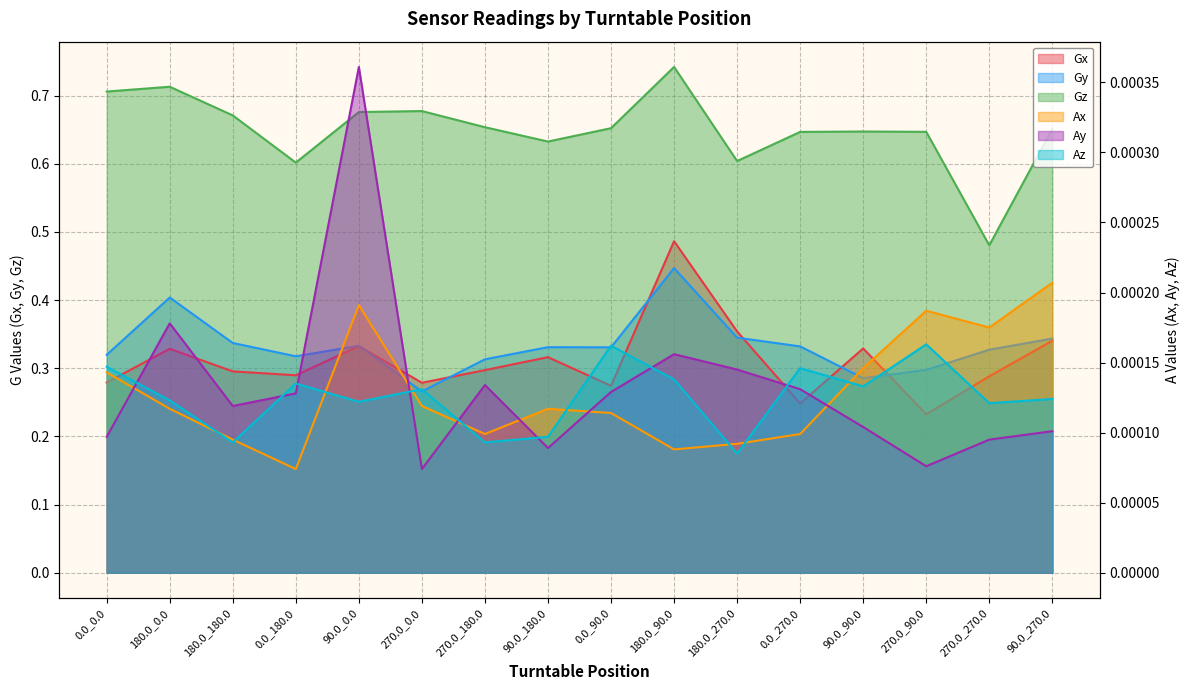

What is the sum of all Gz values?

10.4